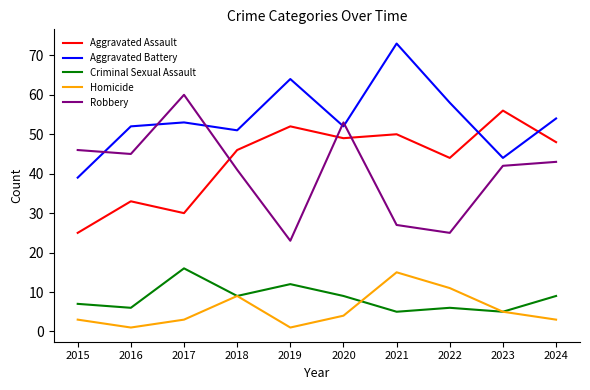

True or false: Homicide and Aggravated Assault intersect in this chart.

False